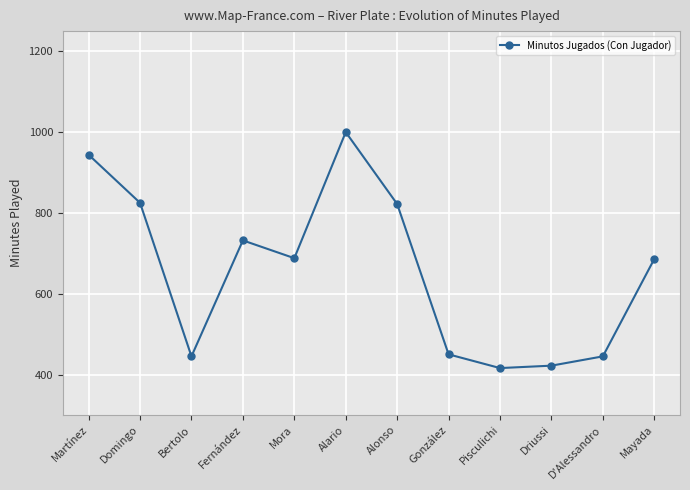

What is the average value?

656